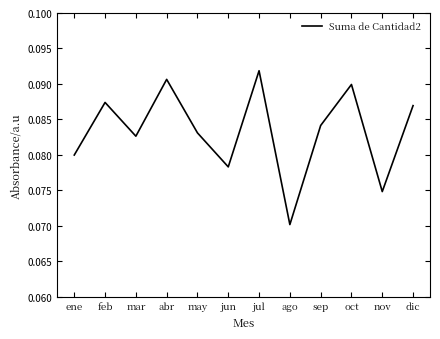

The chart shows a value of 0.0 at sep. True or false?

False